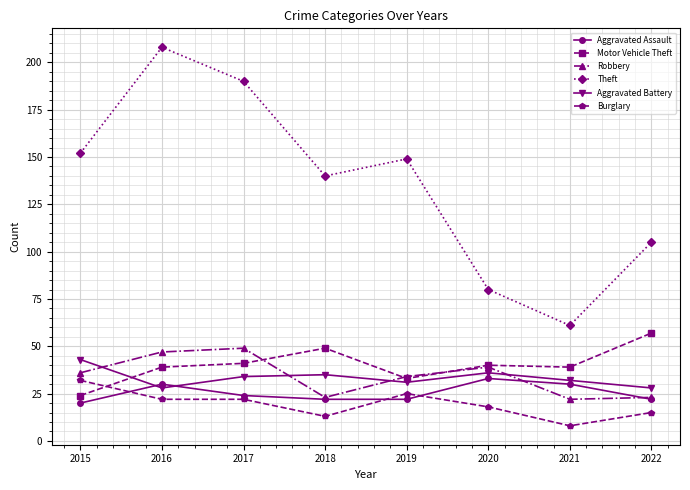

What is the difference between the highest and lowest values at 2017?

168